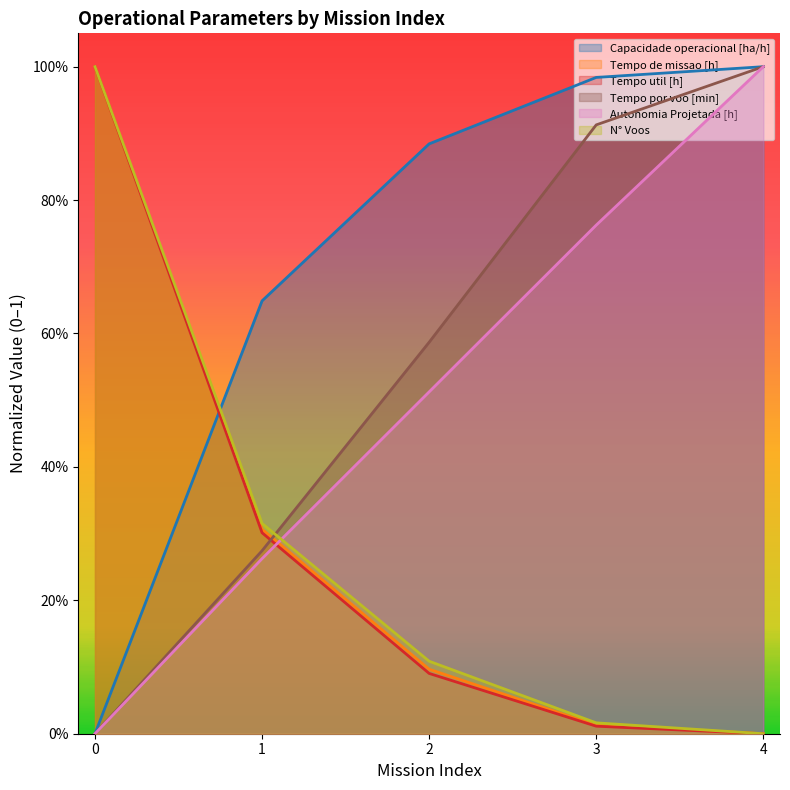

Which series has the widest spread of values?

Capacidade operacional [ha/h]